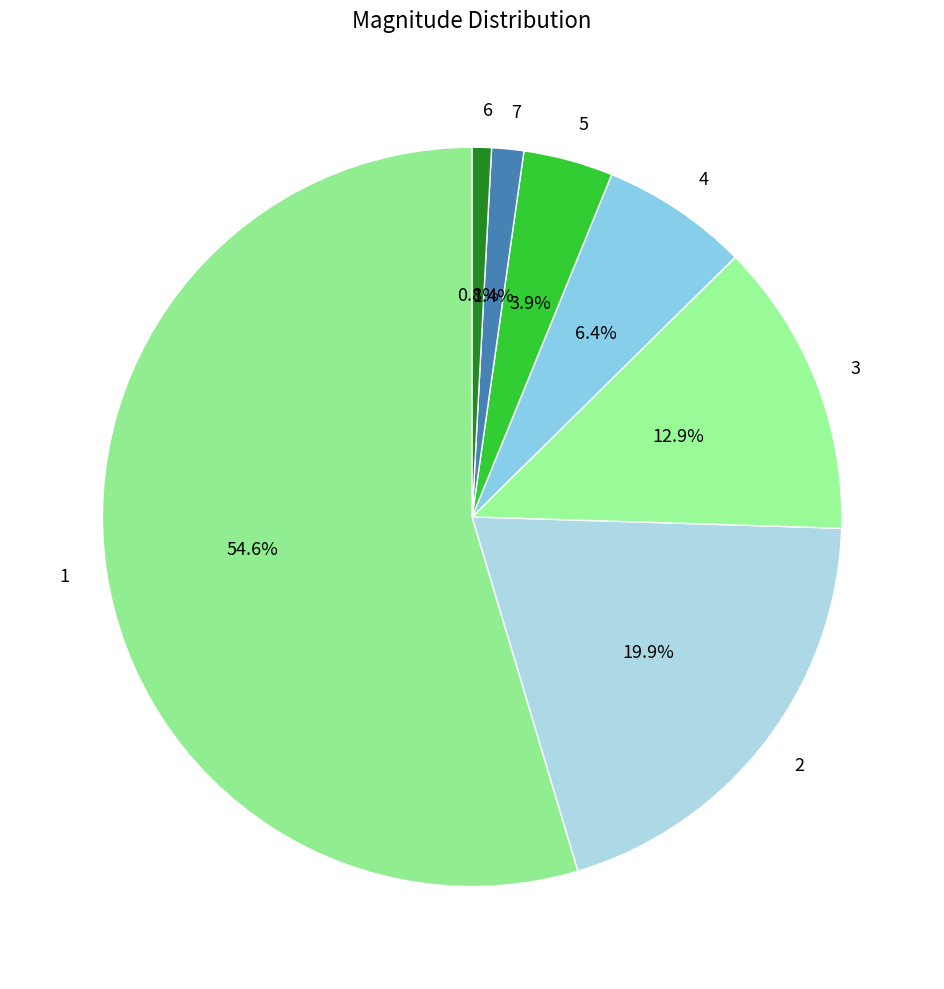

What is the majority slice?

1